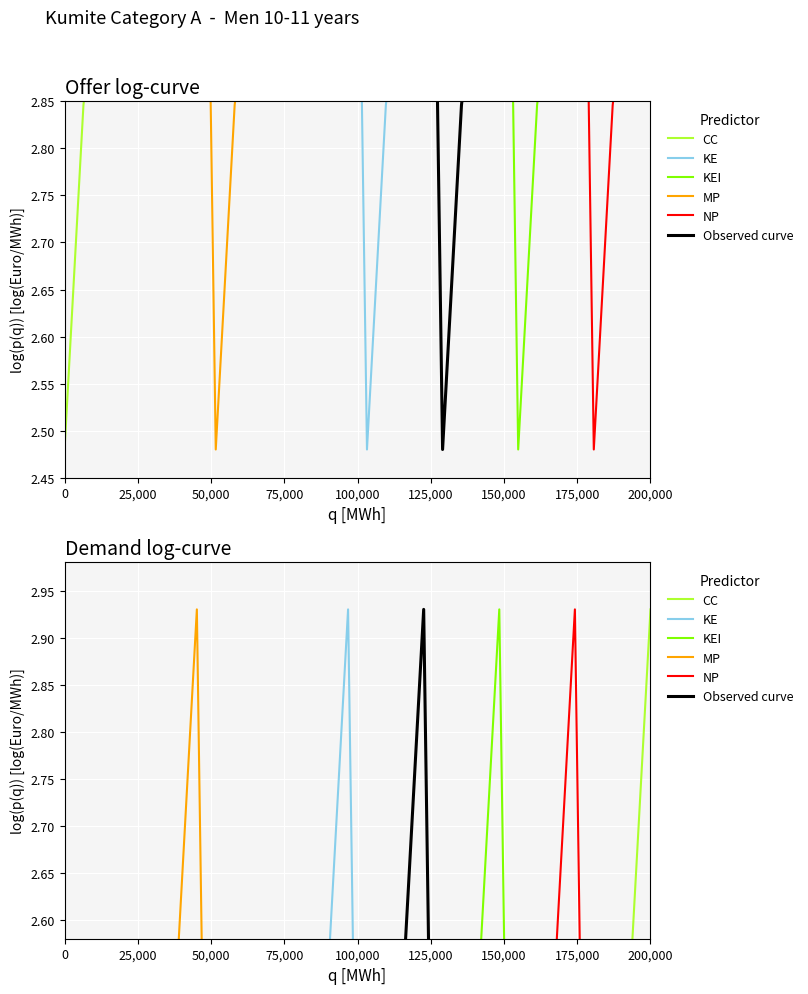

What are all the series names shown in the legend?

CC, KE, KEI, MP, NP, Observed curve